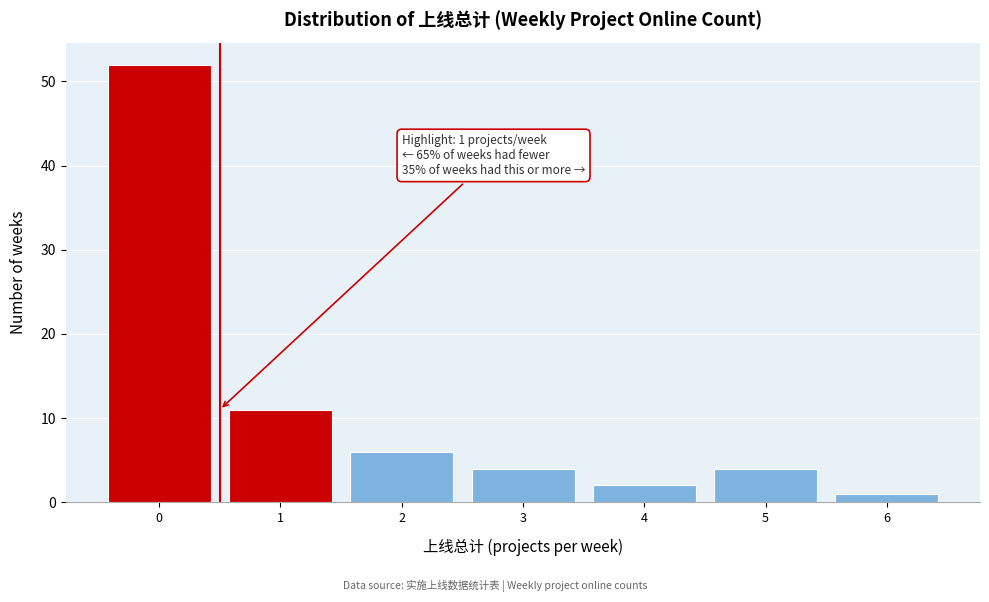

Reading left to right, extract all data points from this chart.

52	11	6	4	2	4	1